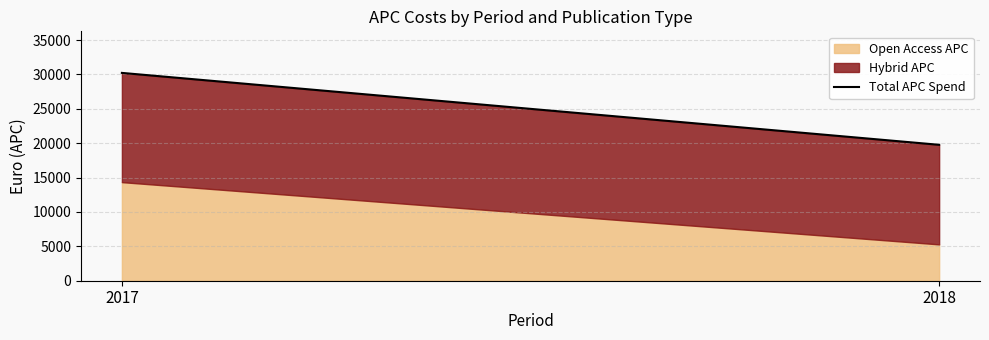

Where is the data nearest to the value 24998?

2018